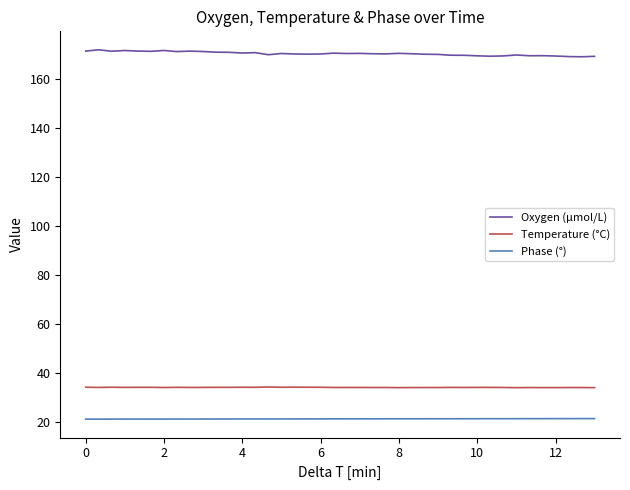

How many distinct data groups are displayed?

3